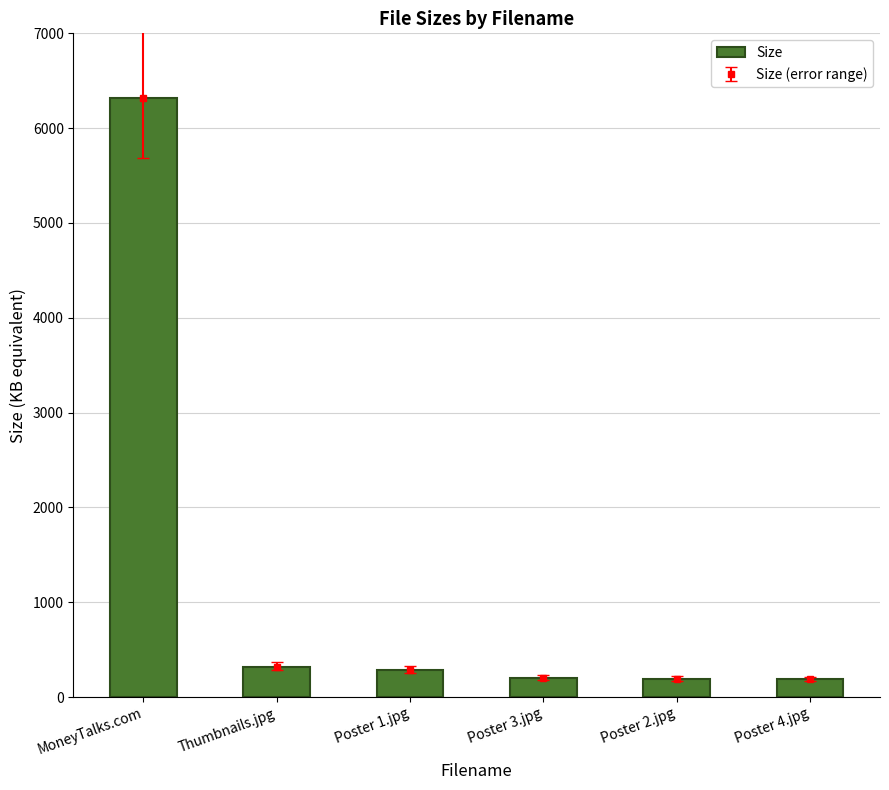

Rank the categories by value from lowest to highest.

Poster 4.jpg, Poster 2.jpg, Poster 3.jpg, Poster 1.jpg, Thumbnails.jpg, MoneyTalks.com